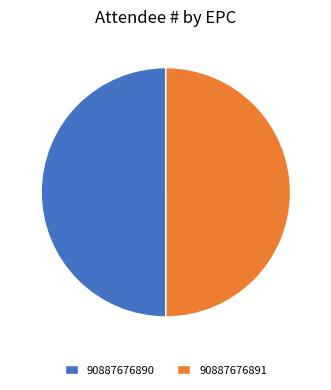

True or false: 90887676891 accounts for 50% of the total.

True